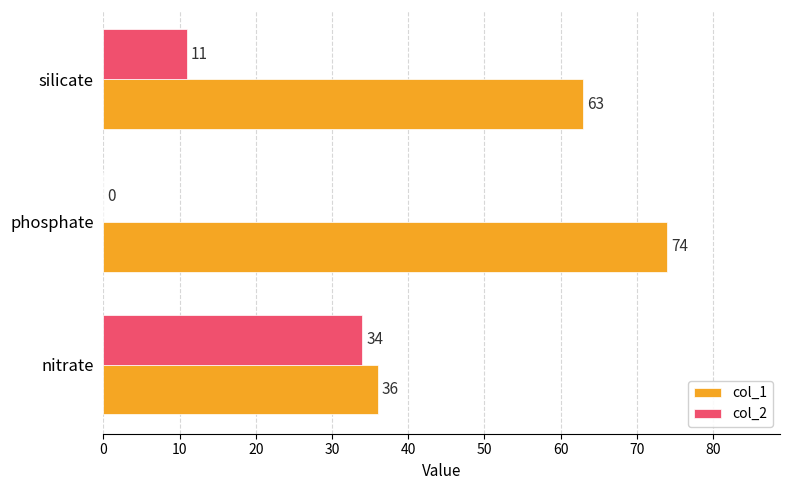

Count the number of categories in the chart.

3